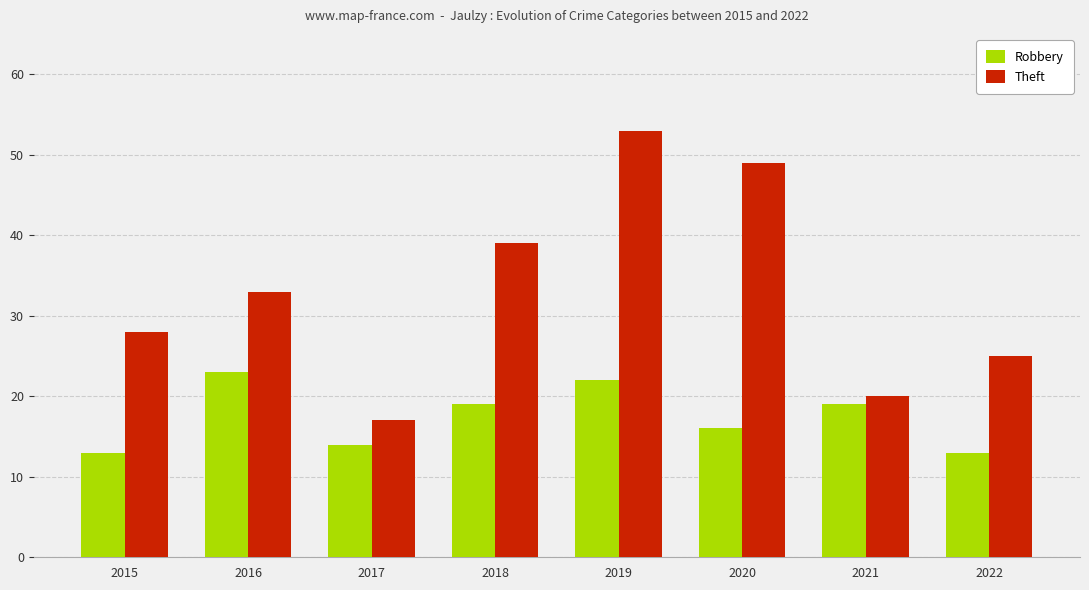

Which series has the widest spread of values?

Theft